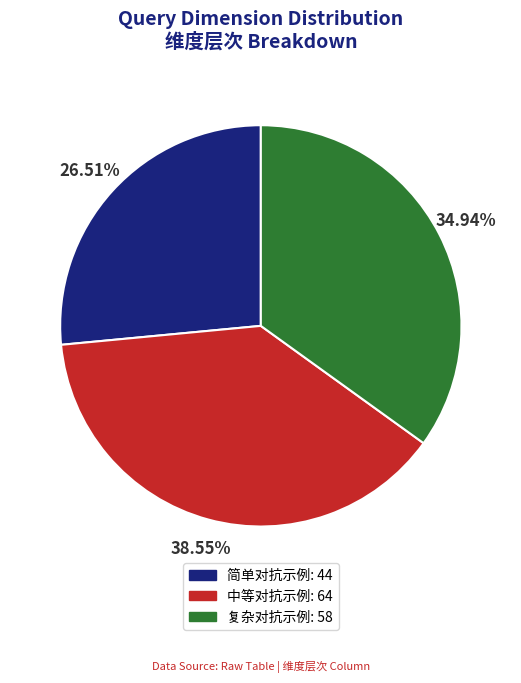

How many slices are in this pie chart?

3